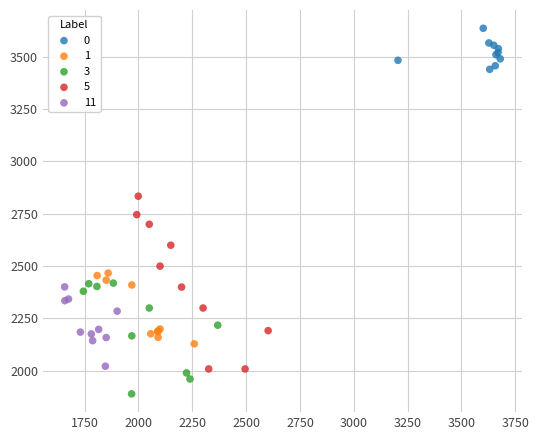

Which series reaches the minimum Y coordinate?

3